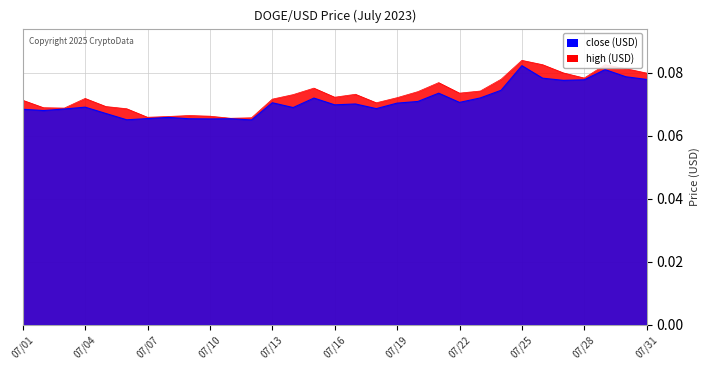

What is the greatest value displayed?

0.1